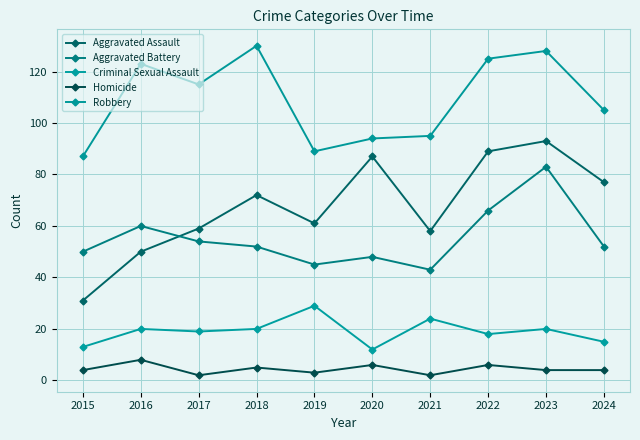

Count the number of categories in the chart.

10